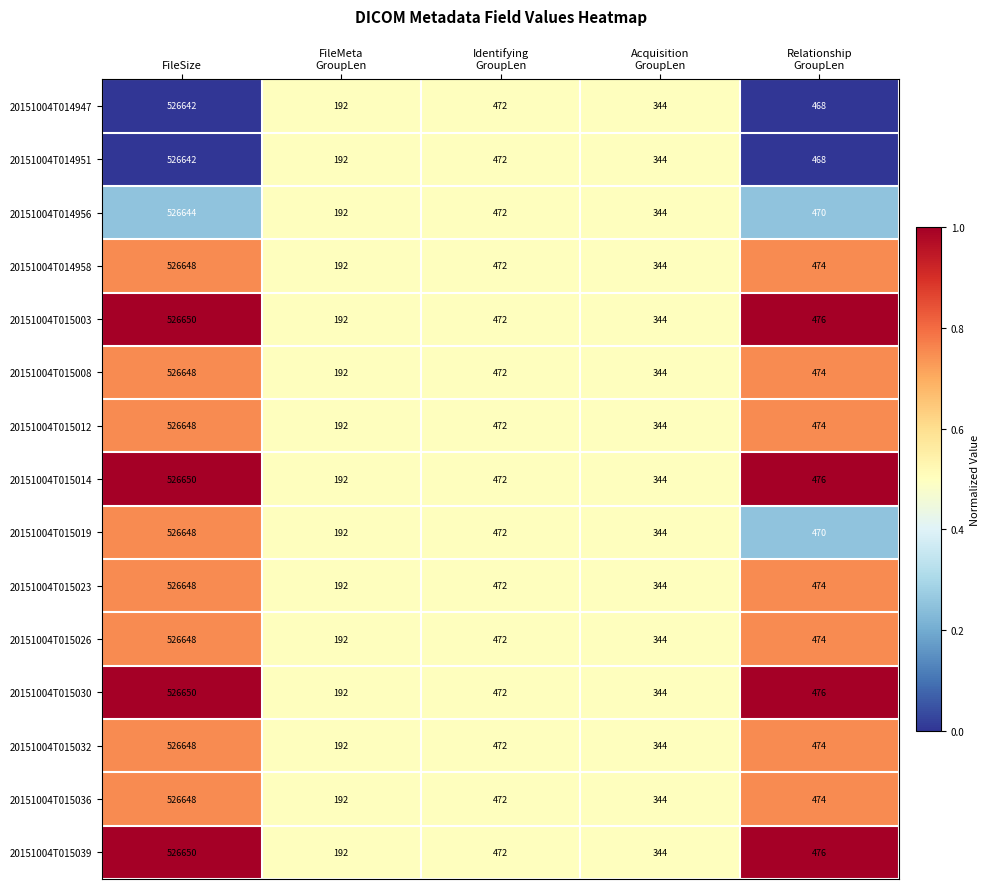

What is the difference between the maximum and minimum values in the 20151004T015019 series?

526456